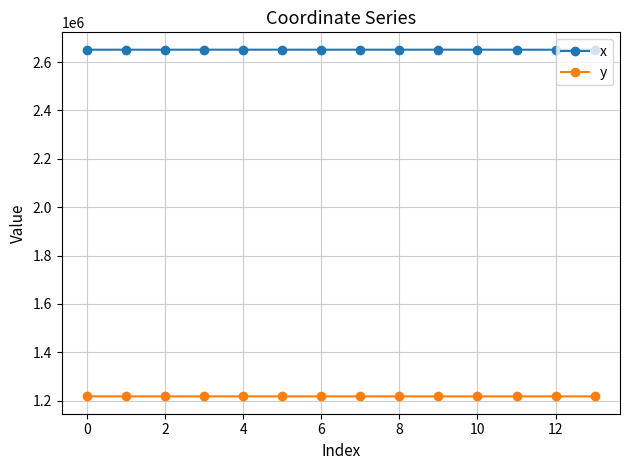

At how many categories does at least one series exceed 2521104?

14